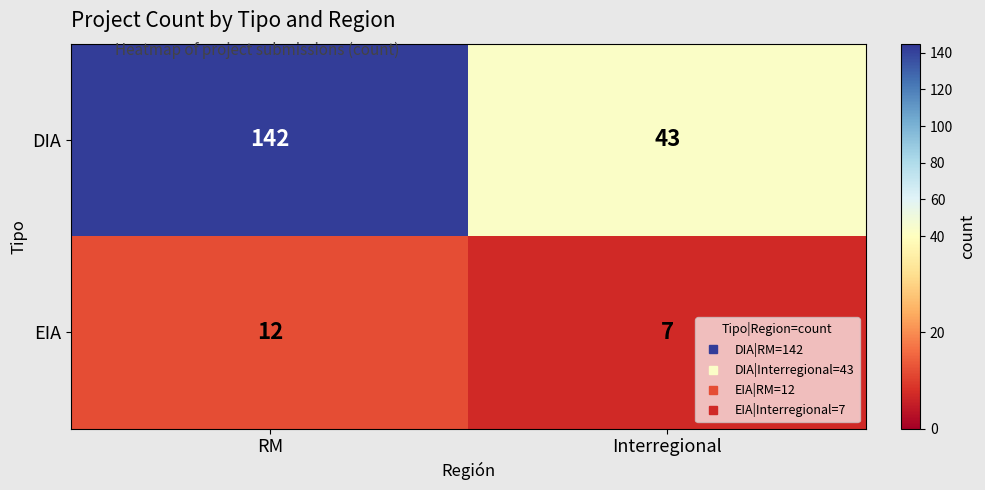

The EIA series shows 12 at RM. True or false?

True